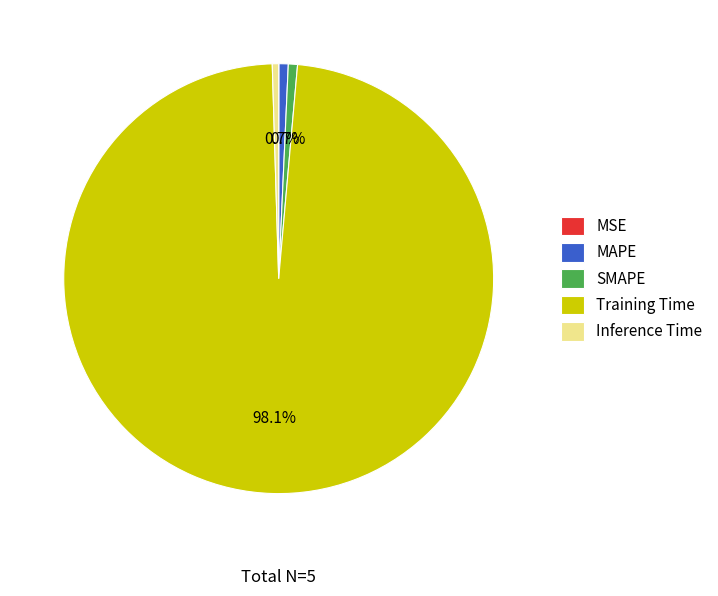

Does Training Time account for over 50% of the chart?

Yes